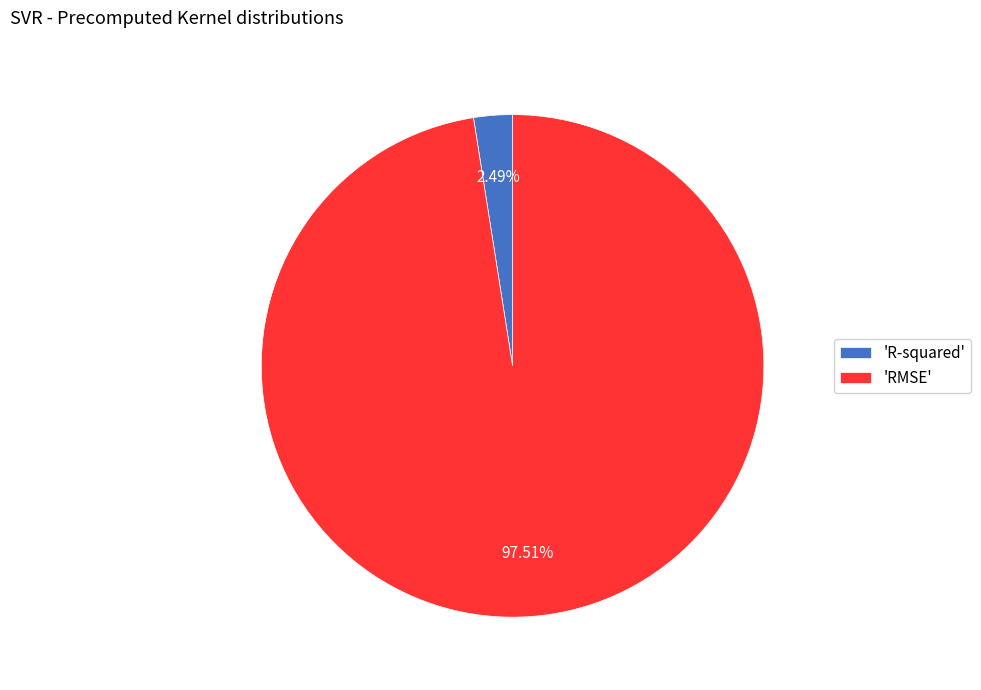

How many slices are in this pie chart?

2